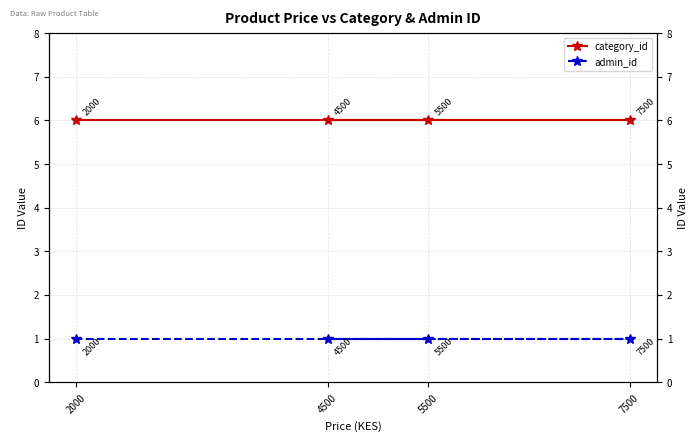

At which label does admin_id reach its peak?

5500